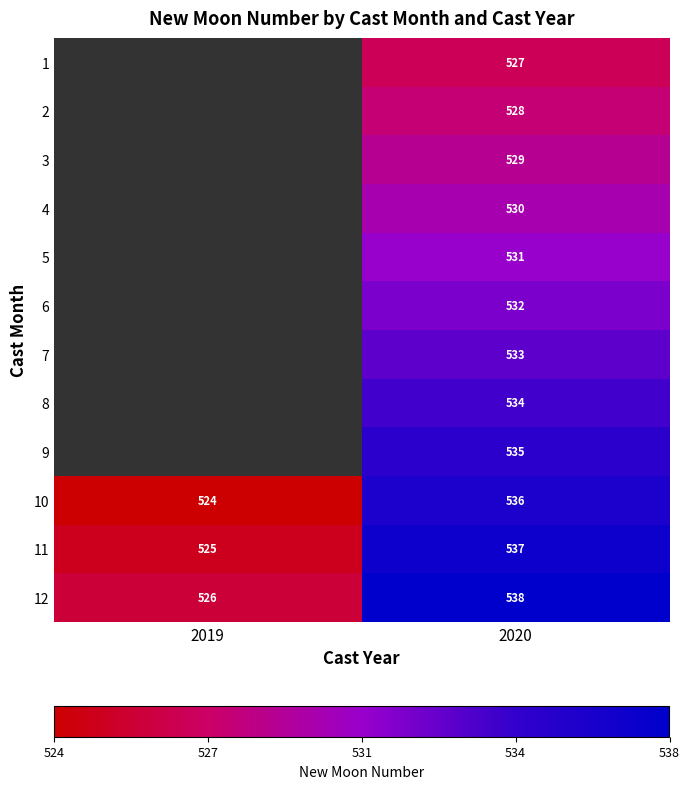

How many 10 values are between 524 and 536?

2